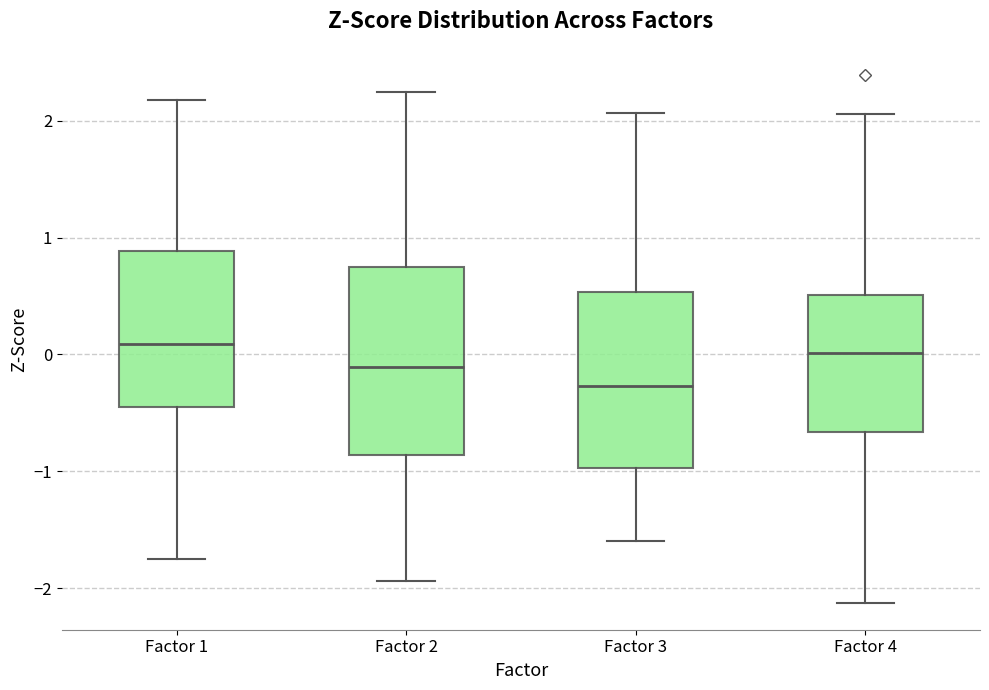

Reading left to right, read every box against the y-axis: the position of its median line, the range the box covers, and the ends of its whiskers. The values are not printed on the chart, so give them approximately, as read against the axis.

Factor 1: median 0.1, box -0.5 to 0.9, whiskers -1.7 to 2.2
Factor 2: median -0.1, box -0.9 to 0.8, whiskers -1.9 to 2.3
Factor 3: median -0.3, box -1.0 to 0.5, whiskers -1.6 to 2.1
Factor 4: median 0.0, box -0.7 to 0.5, whiskers -2.1 to 2.1